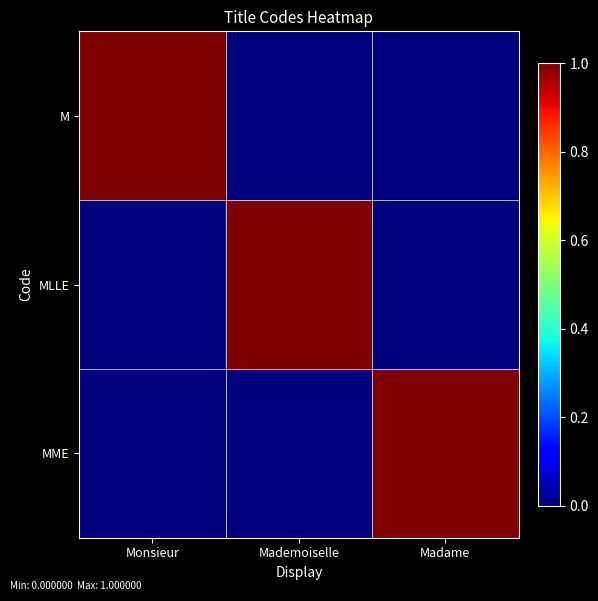

Which category has the highest value across all series?

Monsieur